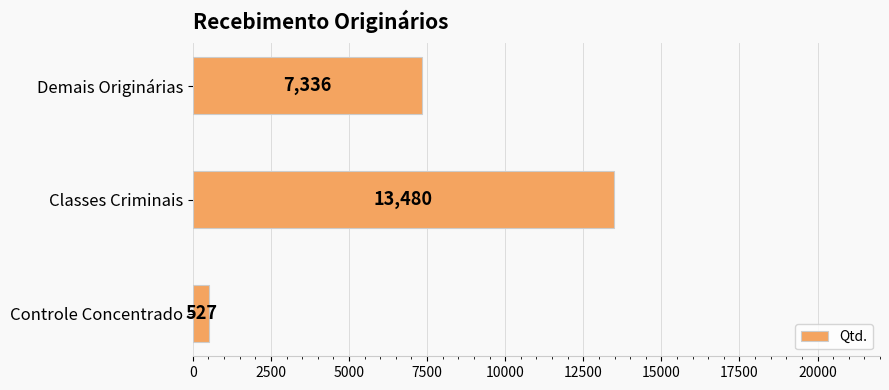

Which has a higher value, Demais Originárias or Controle Concentrado?

Demais Originárias